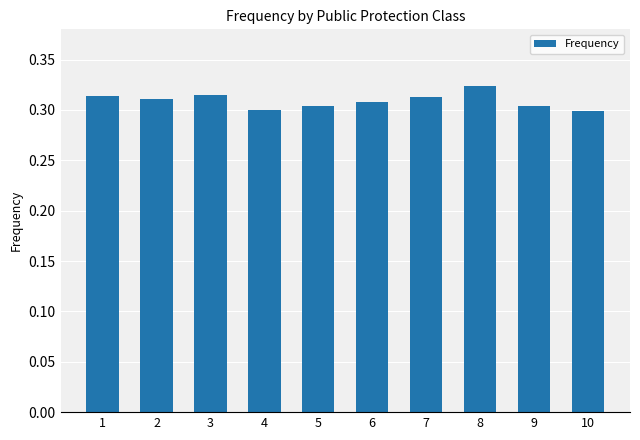

At which category does the chart reach its peak across all series?

8